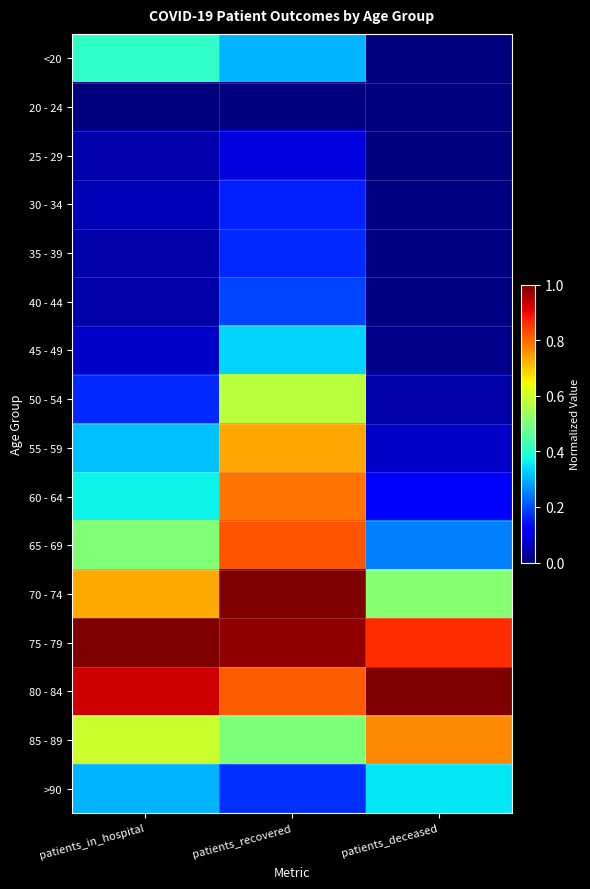

How many distinct data groups are displayed?

16